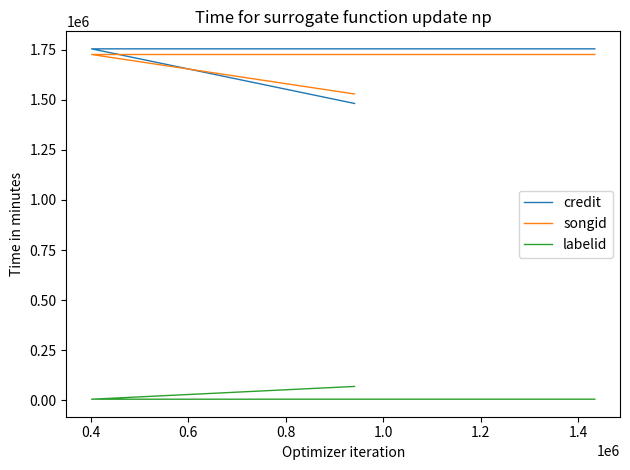

Is it true that labelid equals 5662 at 0.8?

True